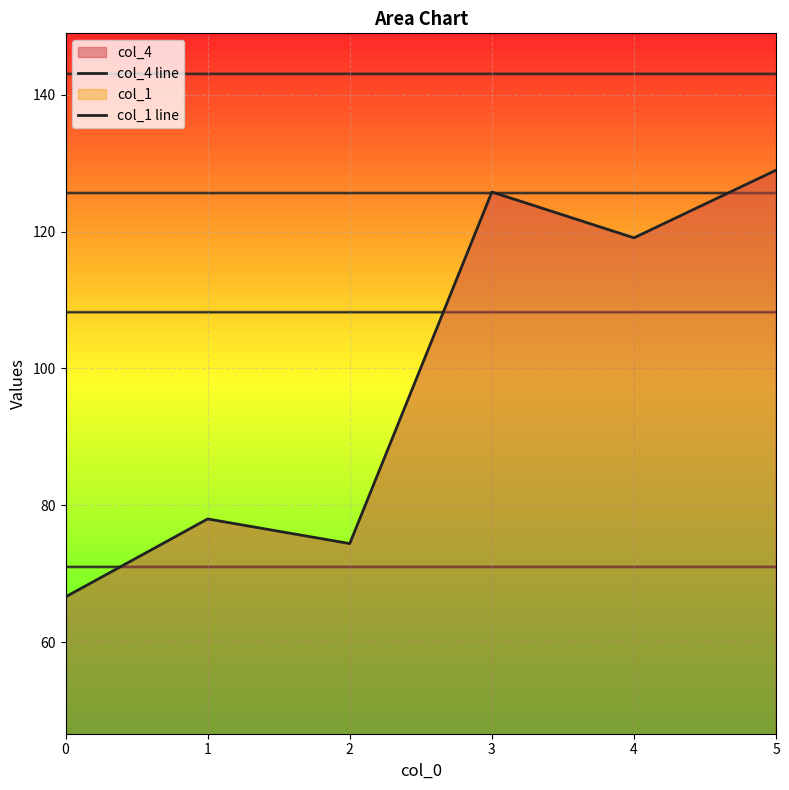

Which category has the highest value across all series?

5